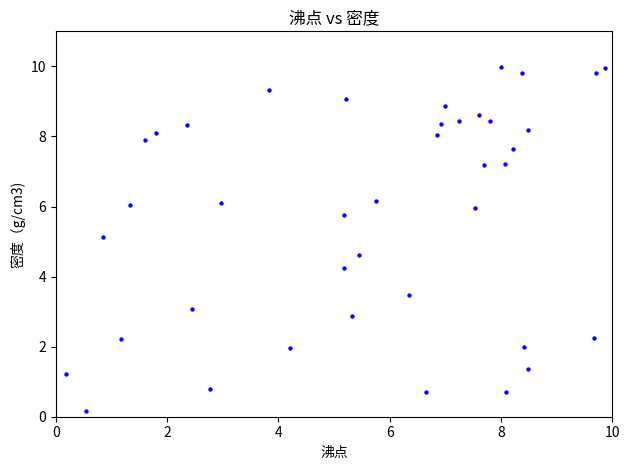

What is the range of Y values (max minus min)?

9.8